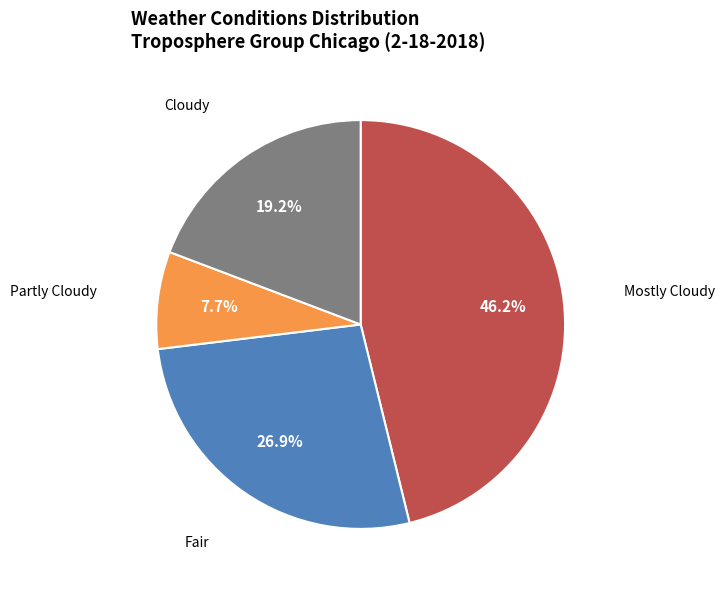

Rank the categories by value from highest to lowest.

Mostly Cloudy, Fair, Cloudy, Partly Cloudy